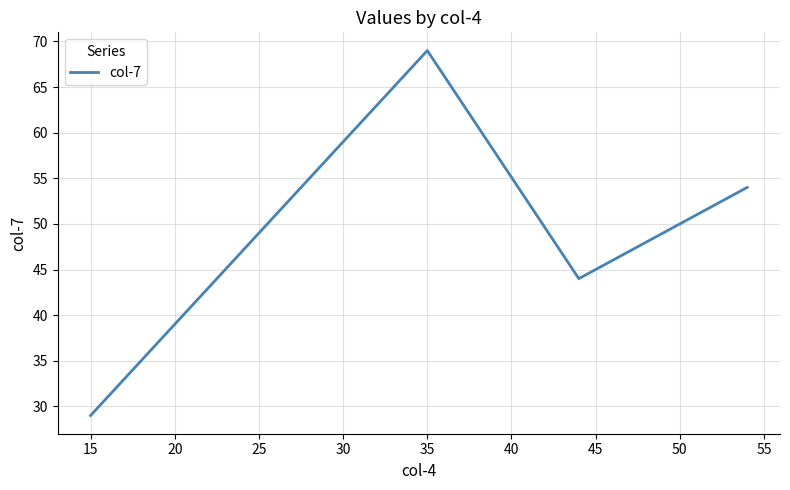

Reading right to left, transcribe all the data shown in this chart.

54	44	69	49	29